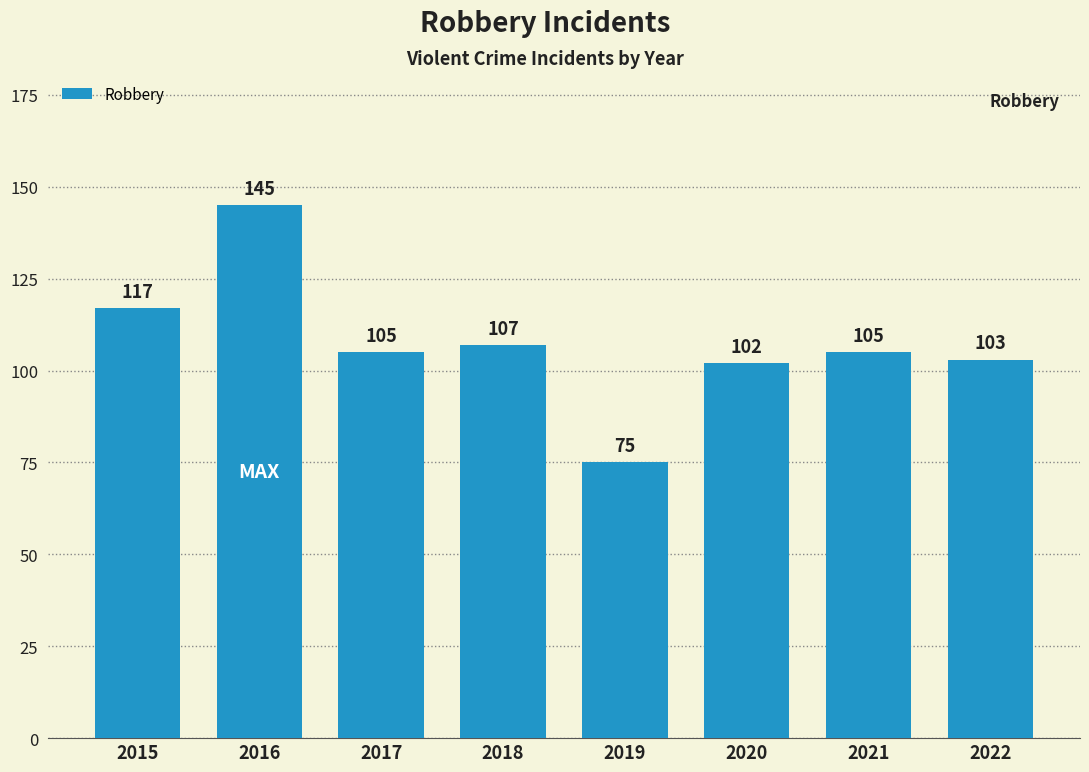

At which category does the chart reach its peak across all series?

2016